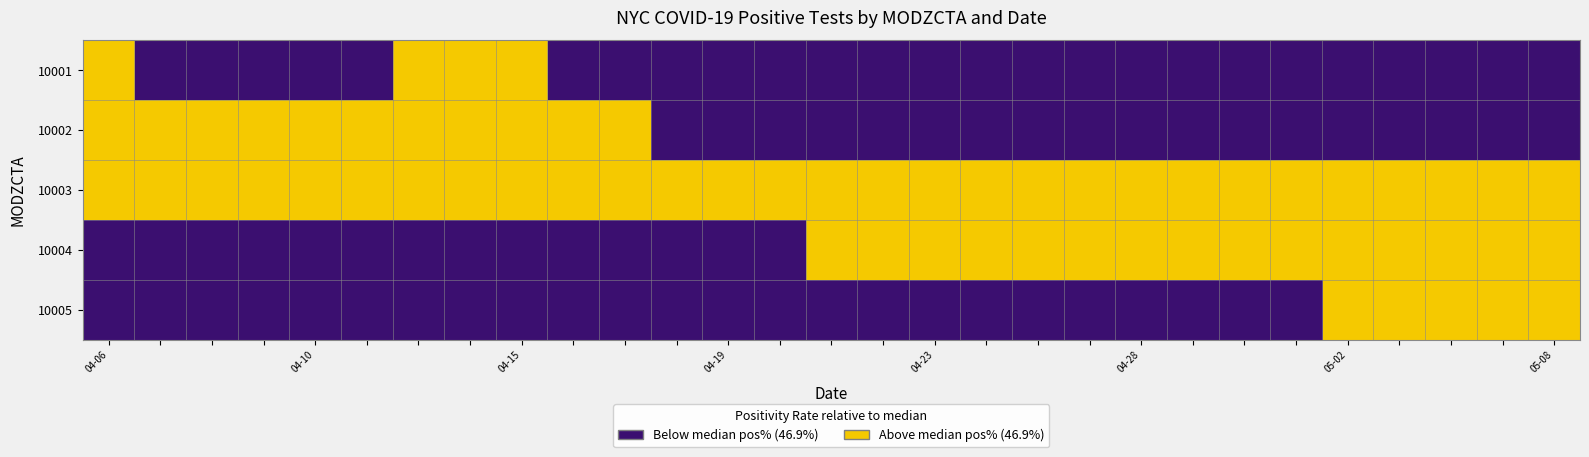

At which category is the sum across all series the highest?

04-06